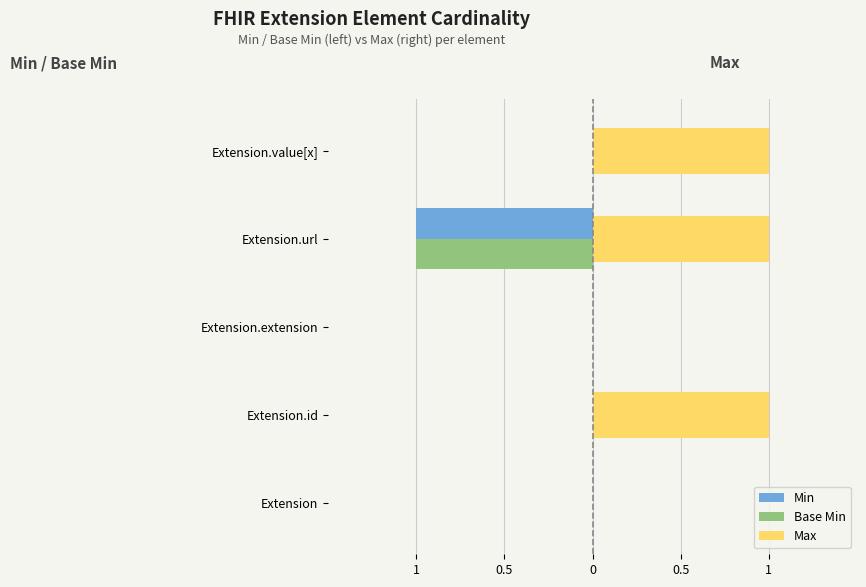

What are all the series names shown in the legend?

Min, Base Min, Max